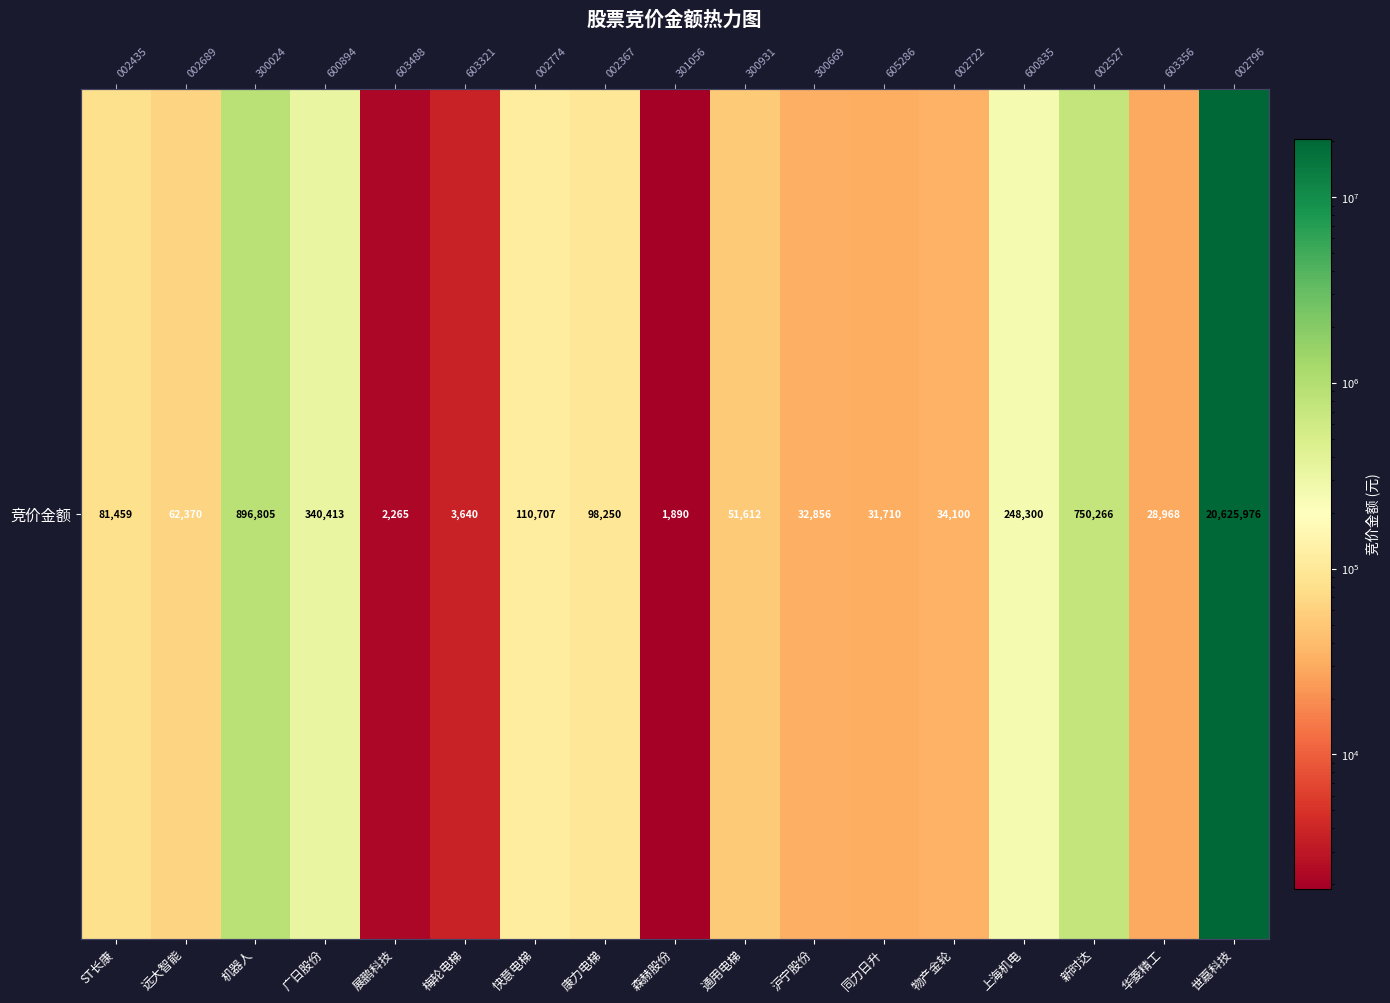

Reading left to right, what are all the values shown in this chart?

81459	62370	896805	340413	2265	3640	110707	98250	1890	51612	32856	31710	34100	248300	750266	28968	20625976